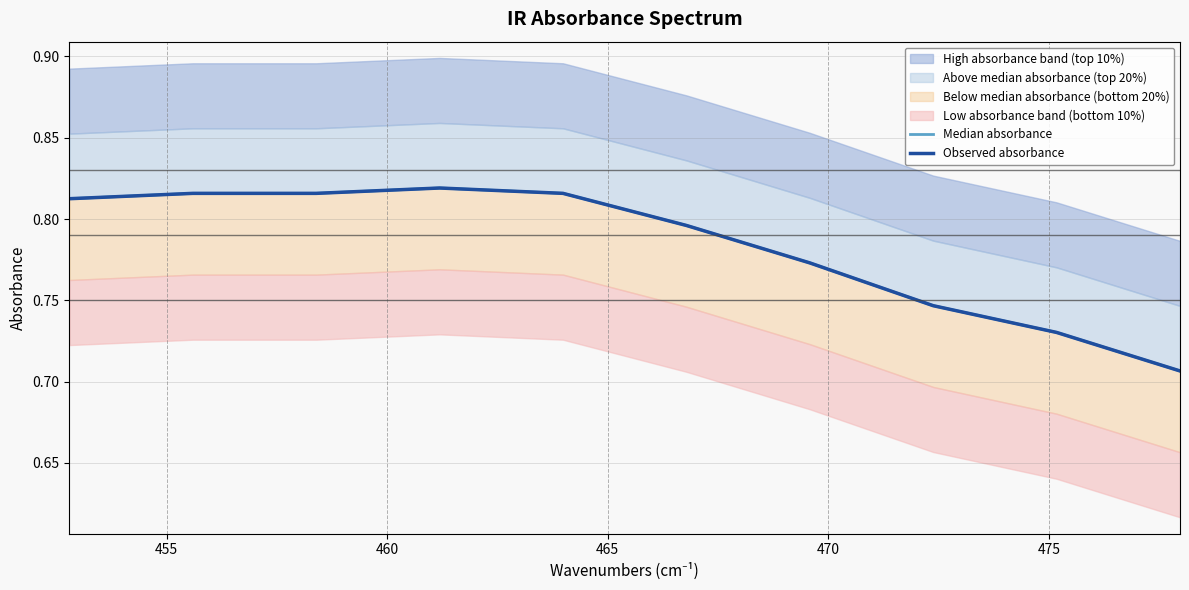

Reading left to right, what are all the values shown in this chart?

Median absorbance: 0.8	0.8	0.8	0.8	0.8	0.8	0.8	0.7	0.7	0.7
Observed absorbance: 0.8	0.8	0.8	0.8	0.8	0.8	0.8	0.7	0.7	0.7